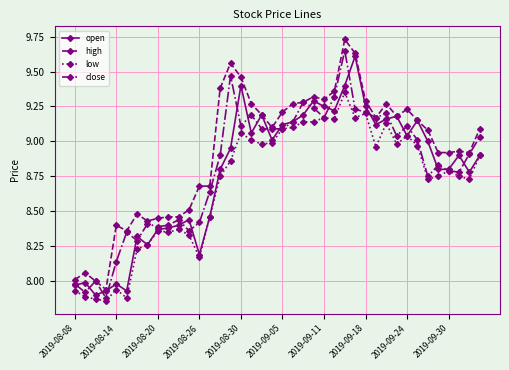

Which series has the largest total across all categories?

high